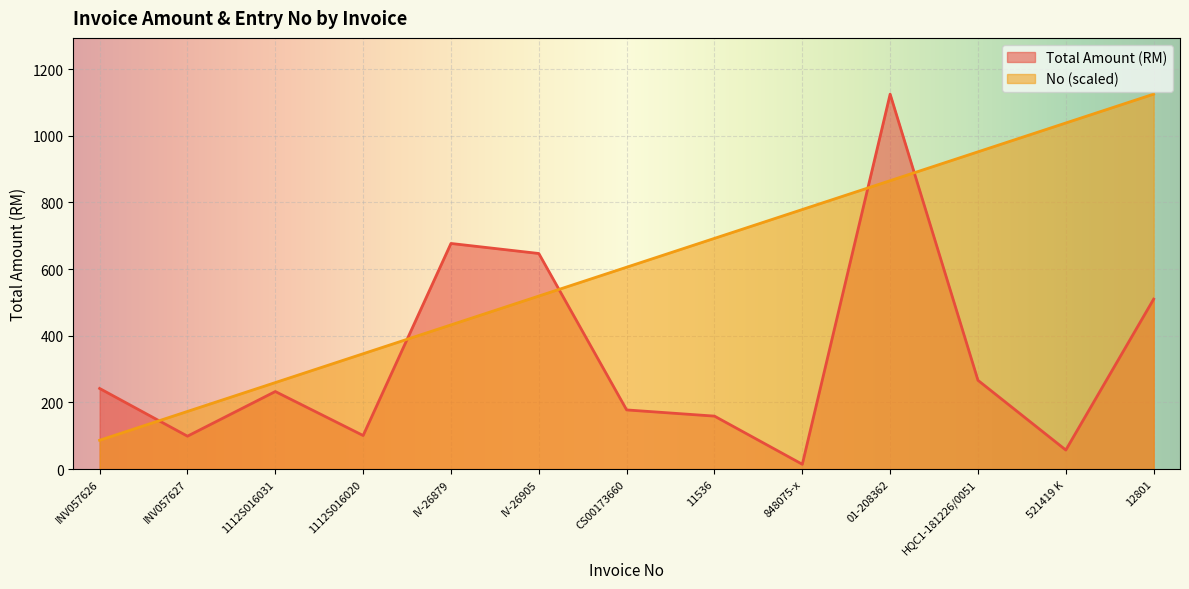

What is the label of the 12th point from the right?

INV057627